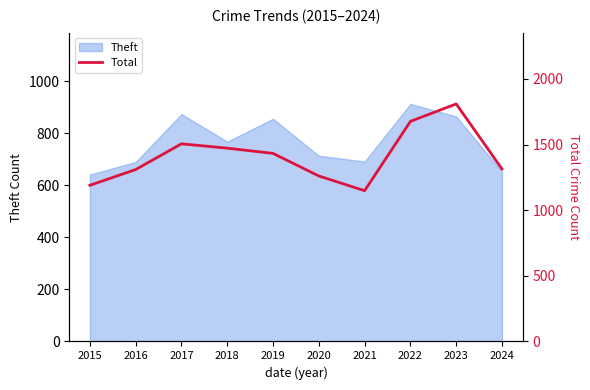

Reading left to right, what are all the values shown in this chart?

1190	1310	1506	1473	1433	1261	1149	1677	1810	1314